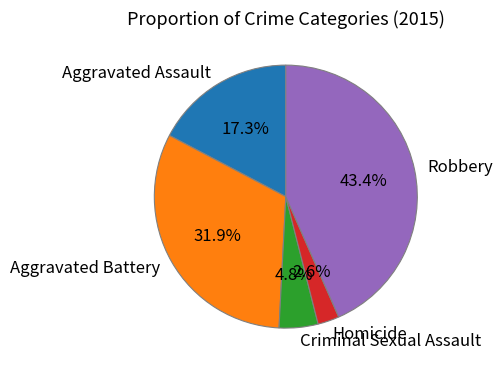

Count the number of slices in the pie.

5